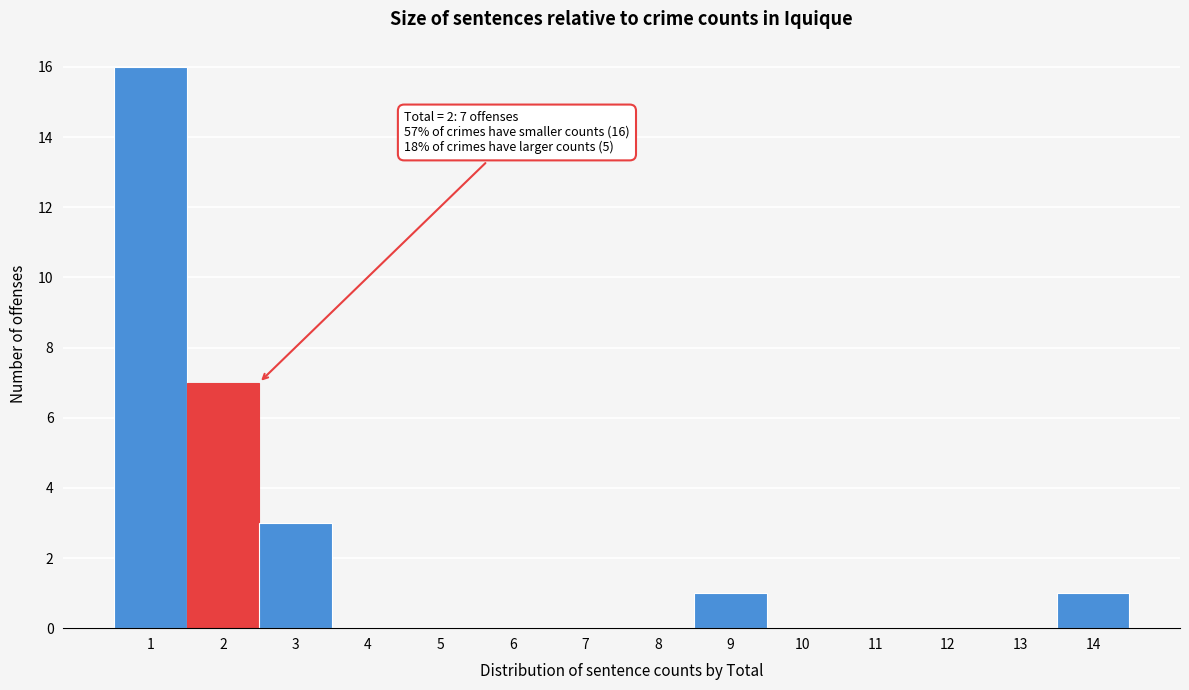

Which range on the x-axis has the tallest bar?

0.5 to 1.5